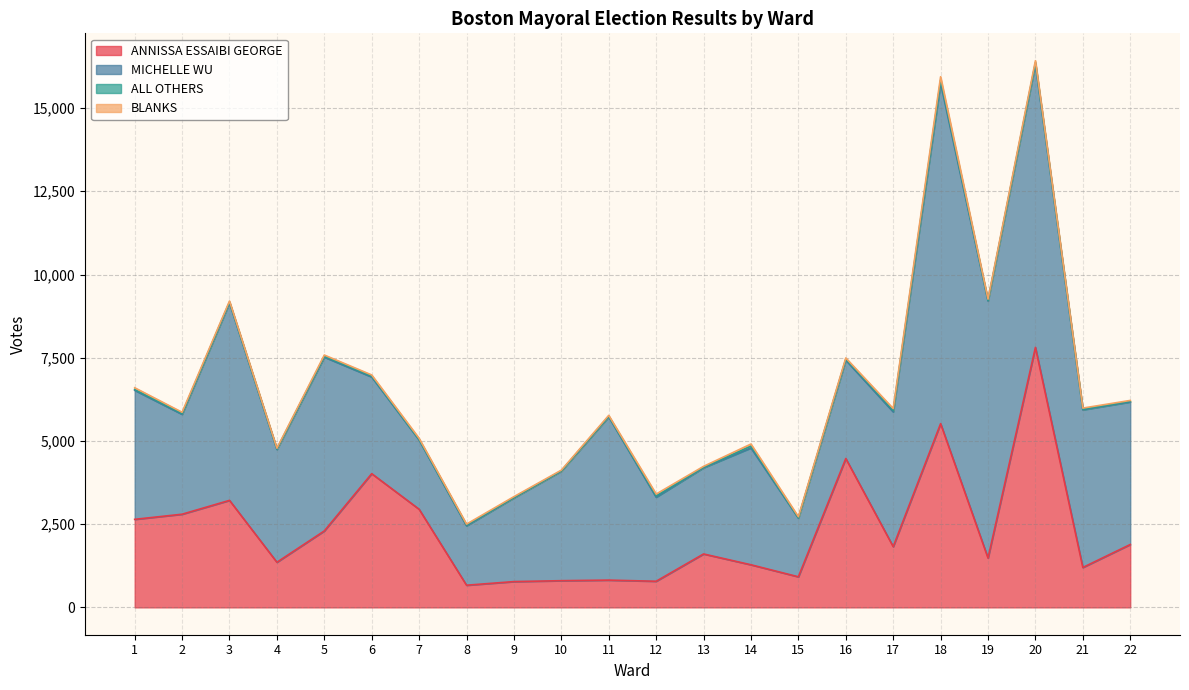

How many interior local valleys does the MICHELLE WU series have?

6